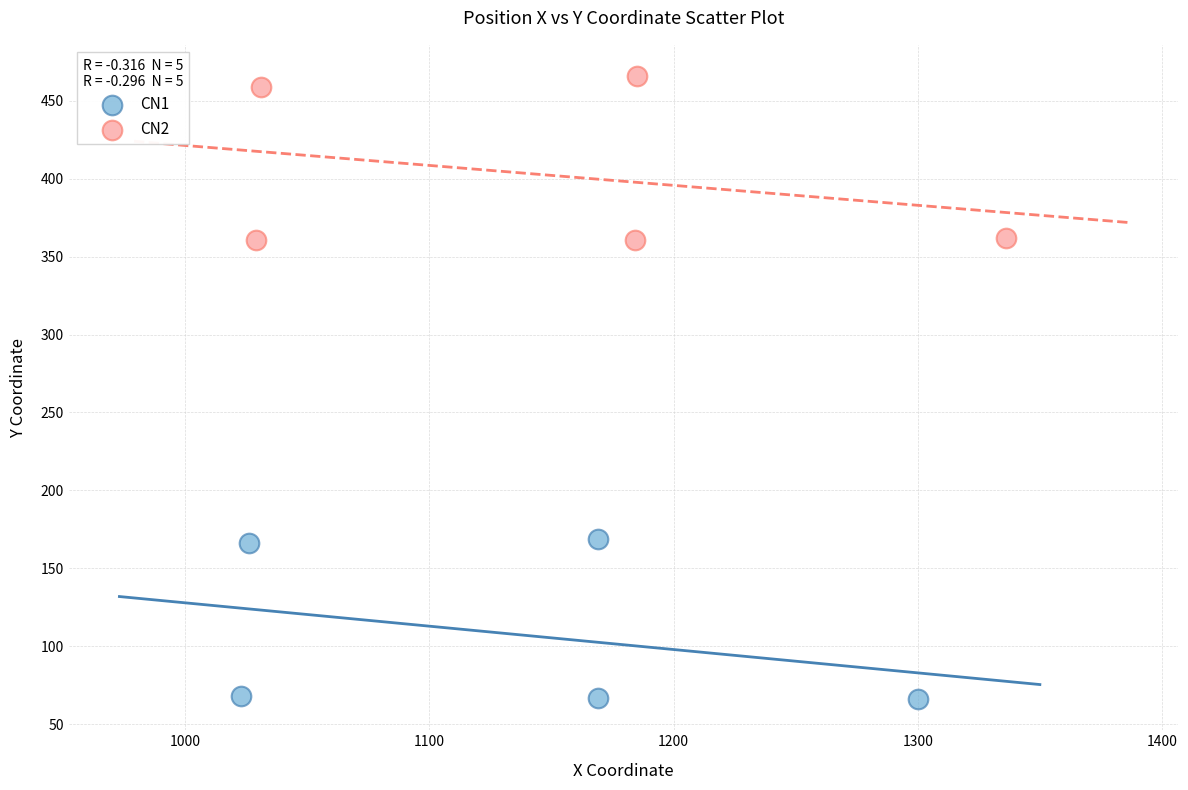

Which series reaches the maximum Y coordinate?

CN2